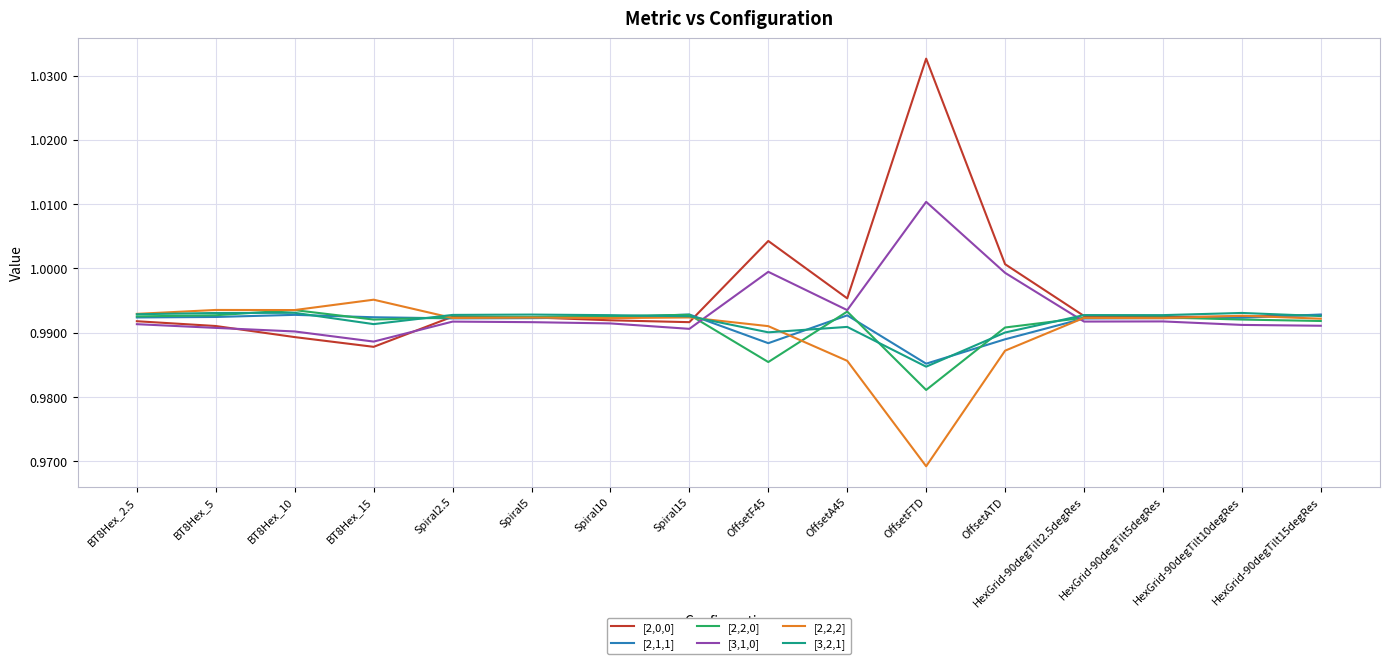

What position from the right is HexGrid-90degTilt15degRes?

1